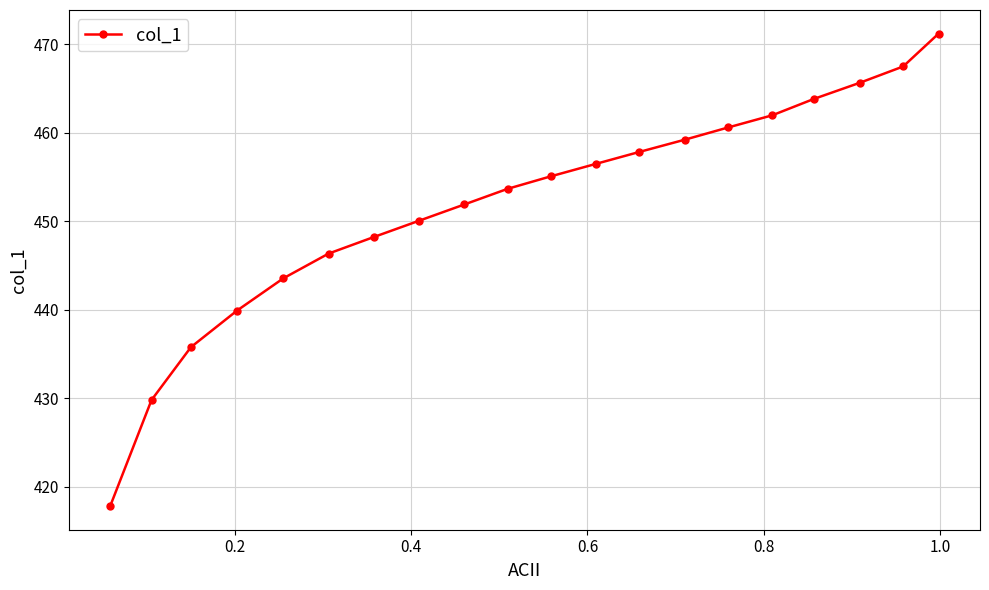

What is the minimum value shown in the chart?

417.8